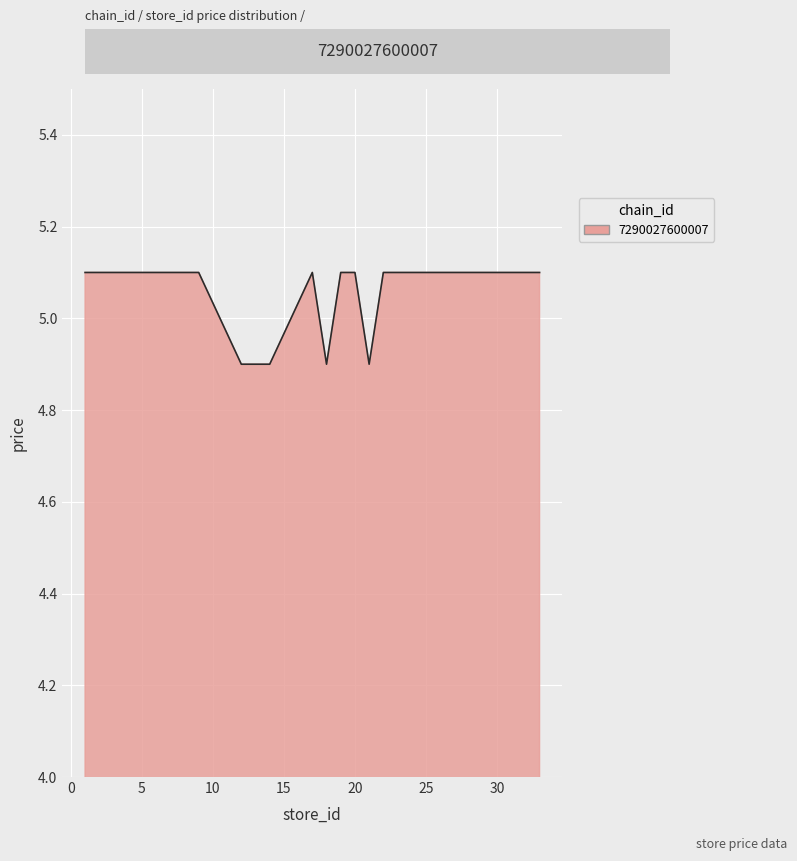

What is the greatest value displayed?

5.1